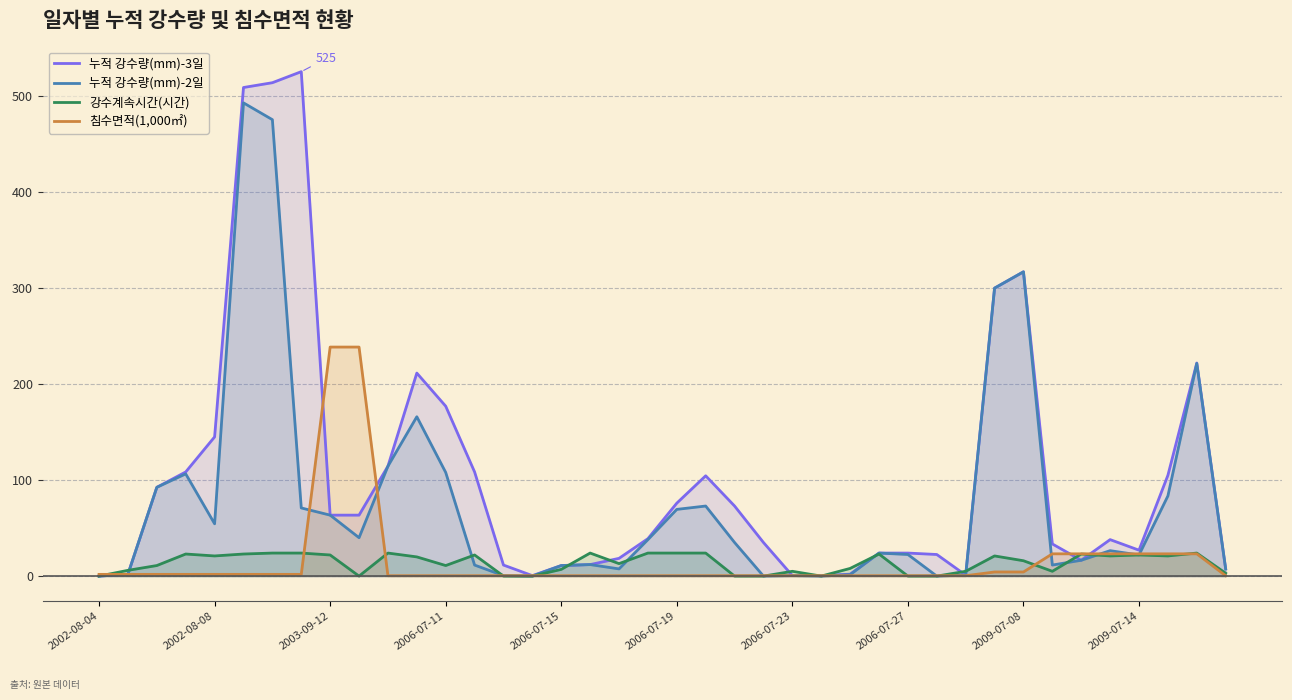

Which series changed the most between 18 and 35?

침수면적(1,000㎡)